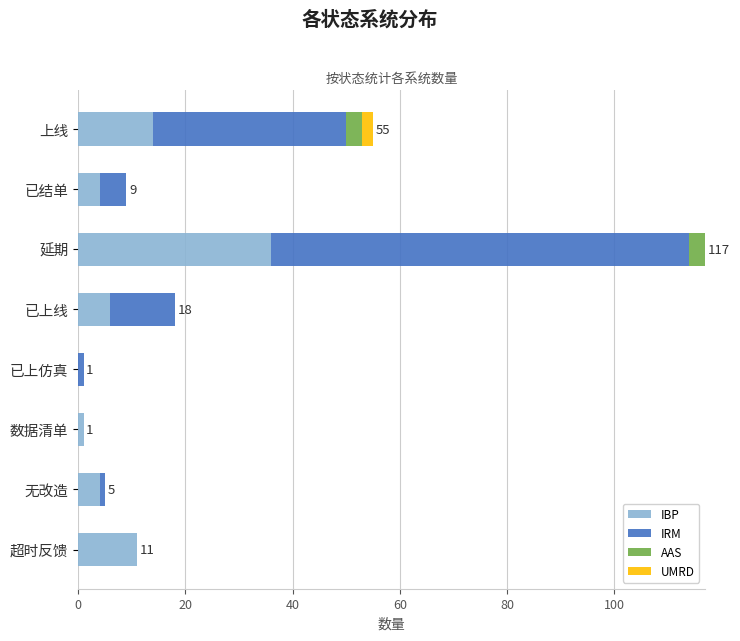

At which category is the sum across all series the highest?

延期